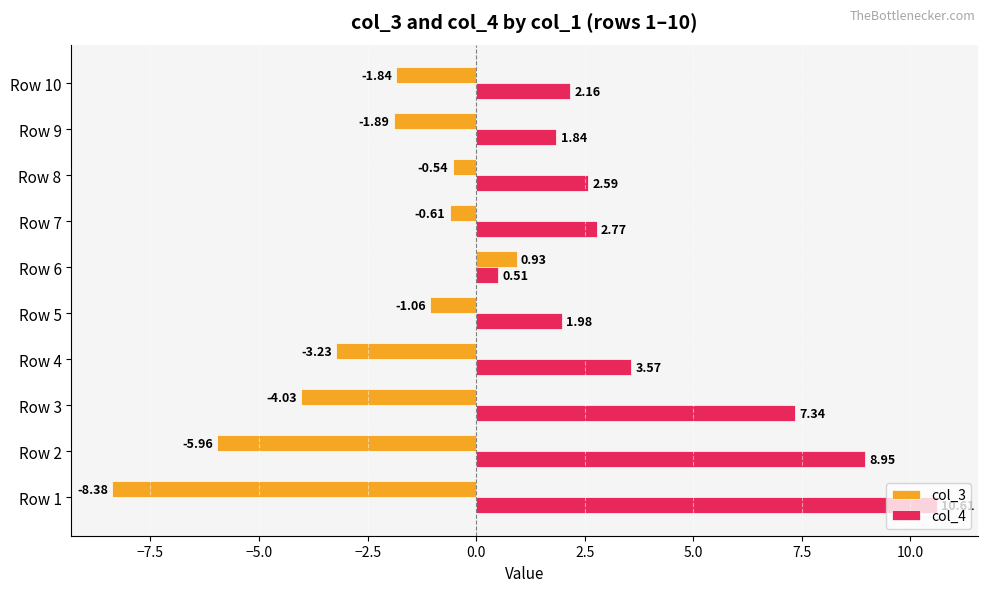

Rank the series by their maximum value, from highest to lowest.

col_4, col_3